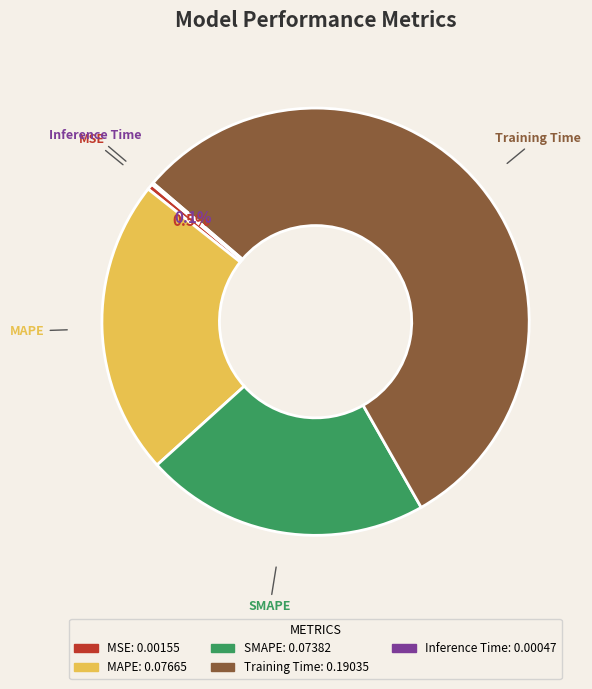

To the nearest percent, what is the combined percentage of MAPE and MSE?

23%